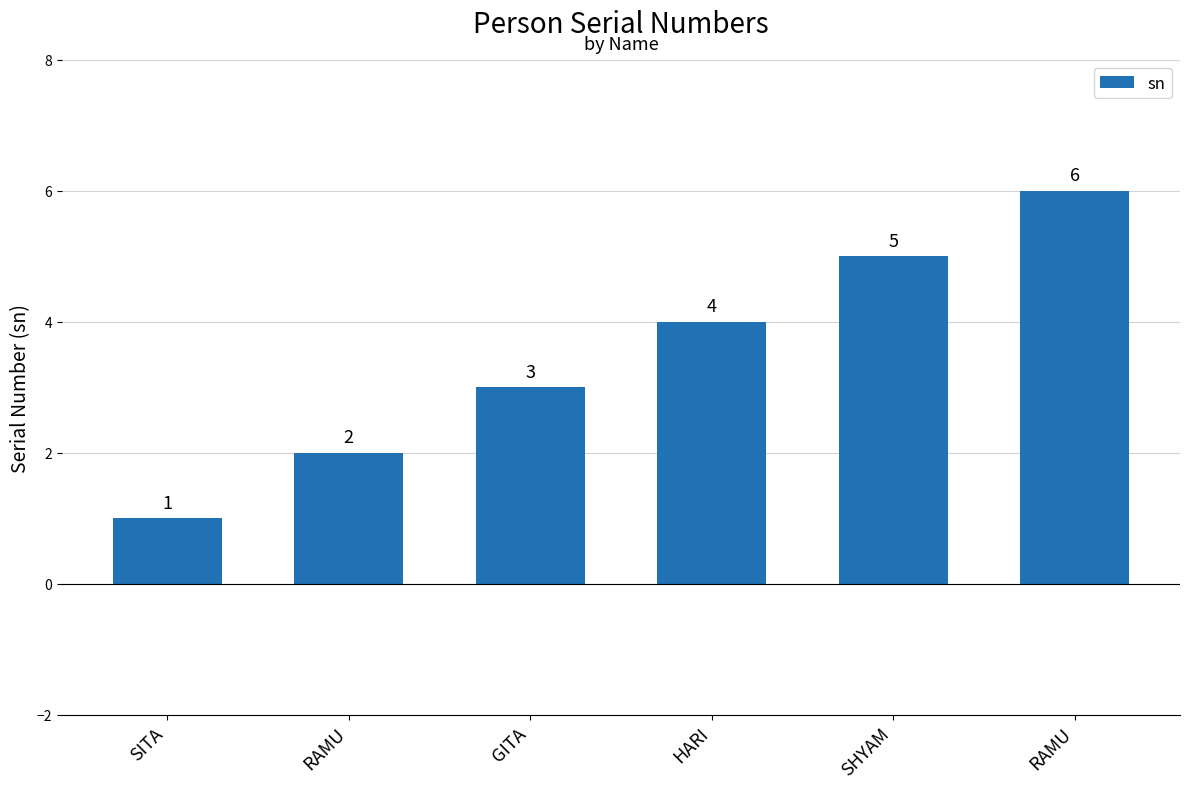

Does the chart contain any negative values?

No